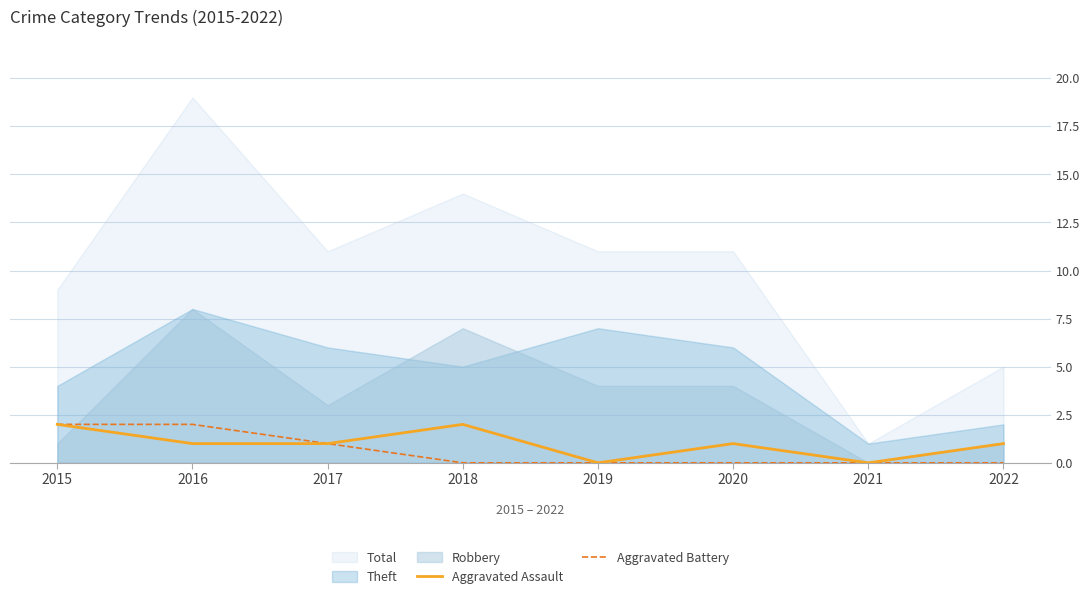

The value of Aggravated Assault at 2015 is 2. True or false?

True